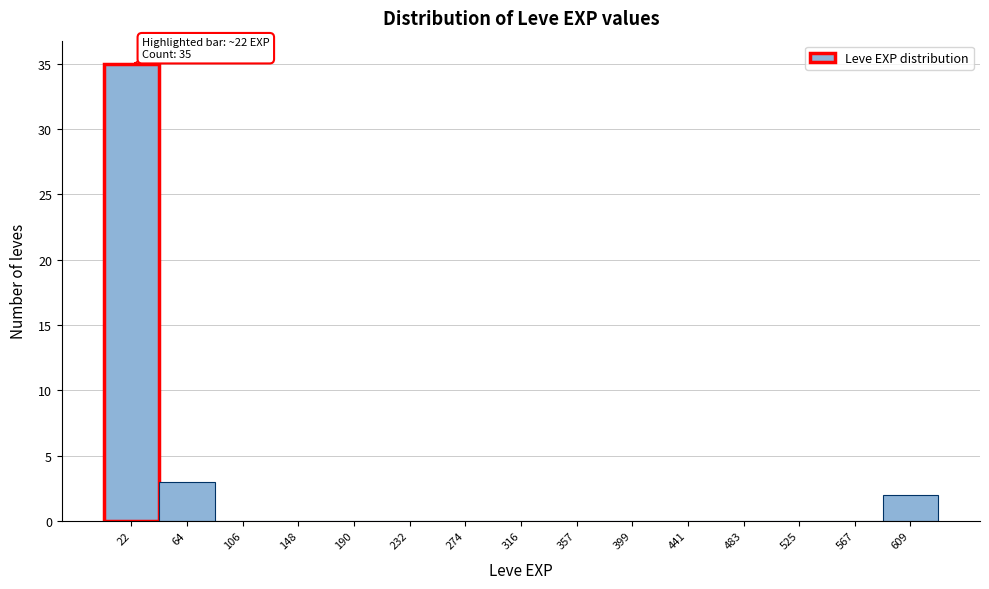

Over which range of the x-axis is the bar tallest?

0 to 45